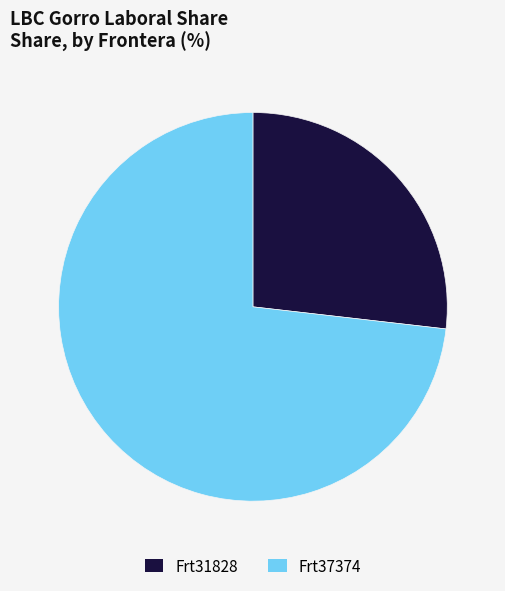

Which category has the biggest portion of the pie?

Frt37374